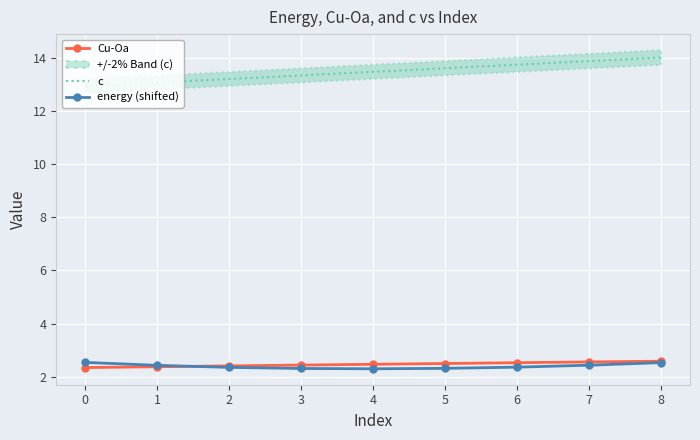

Which series has the largest range (max minus min)?

c